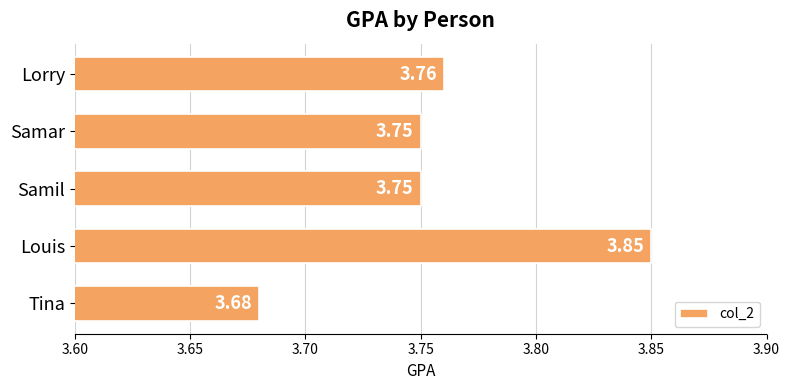

What is the sum of the values at Samil and Louis?

7.6